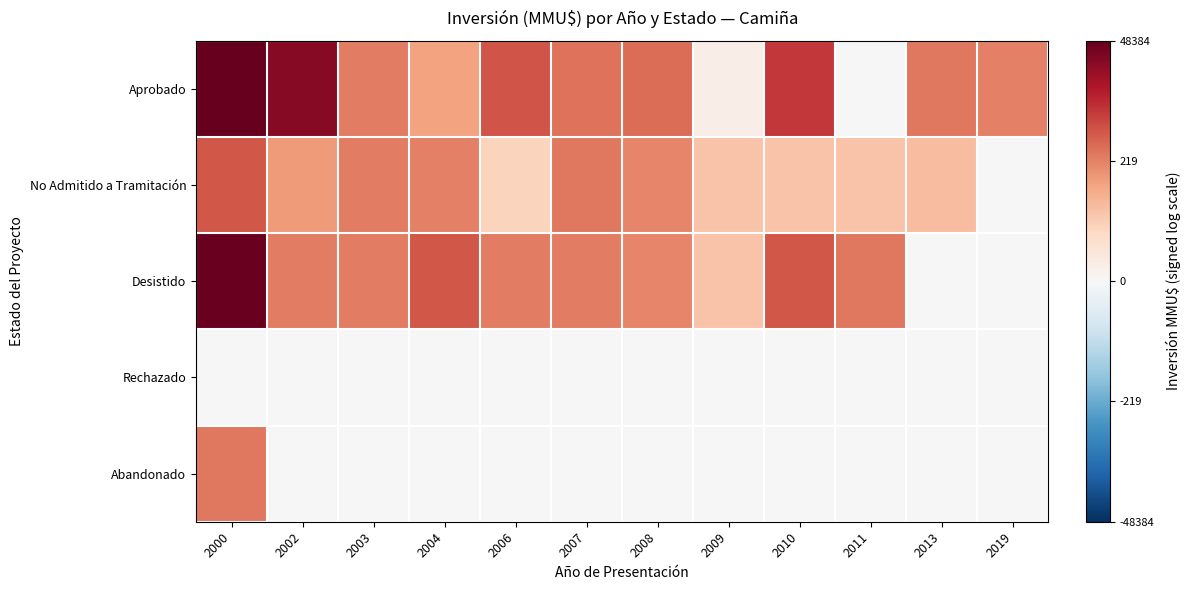

At which category is the sum across all series the highest?

2000